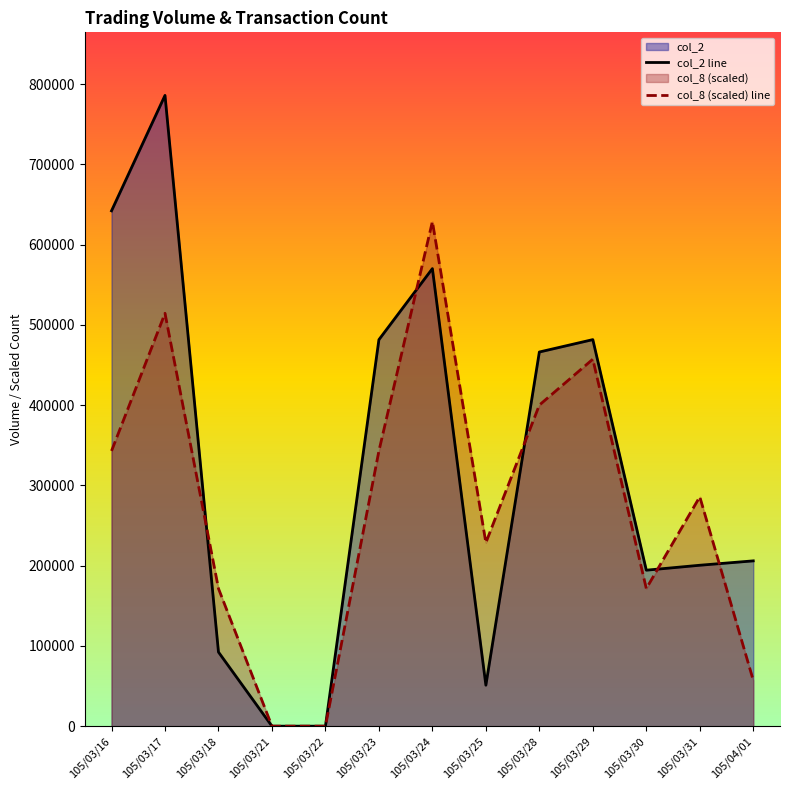

Between 105/03/17 and 105/03/24, which series saw the biggest shift?

col_2 line